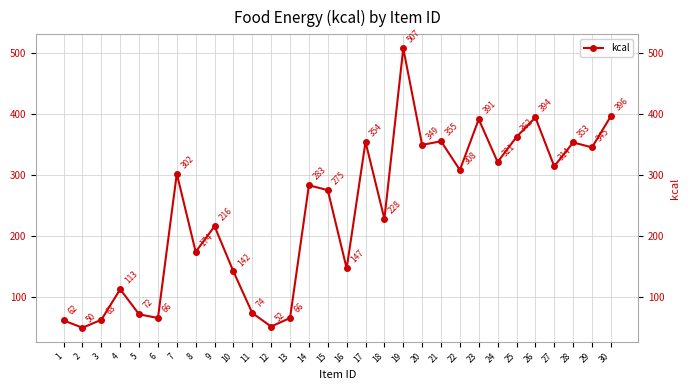

Between 6 and 1, which is larger?

6